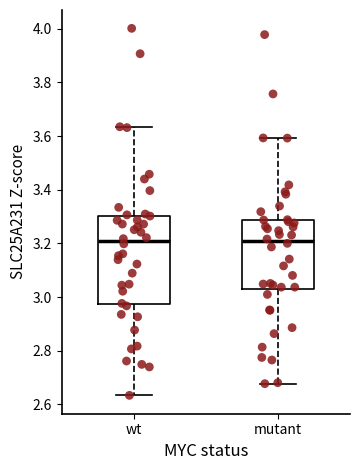

Where does the median line of the box for wt sit on the y-axis? The values are not printed on the chart, so give them approximately, as read against the axis.

3.20